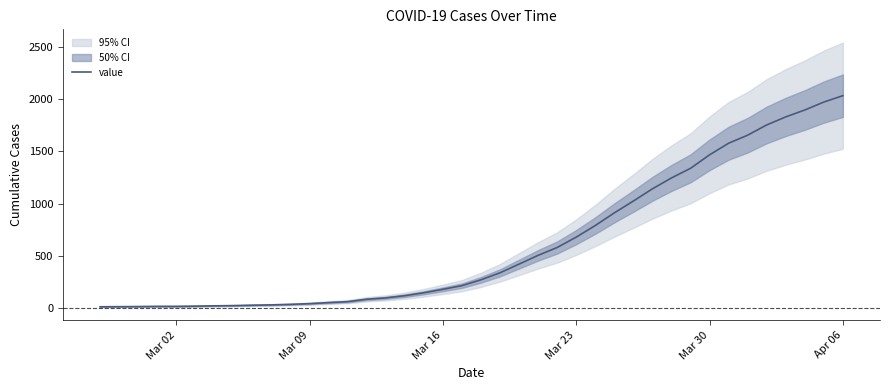

Does the chart have visible grid lines?

No